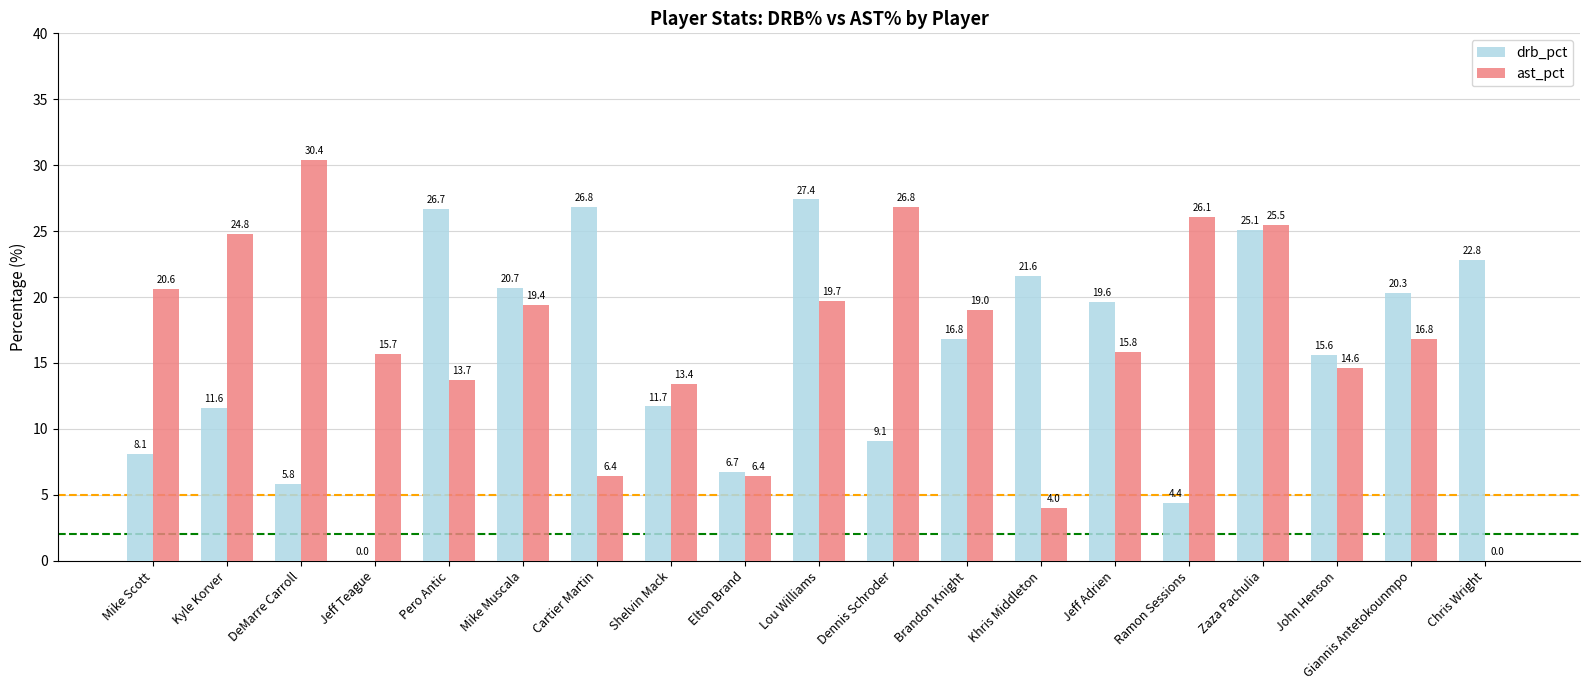

The value of drb_pct at Jeff Teague is -12.6. True or false?

False